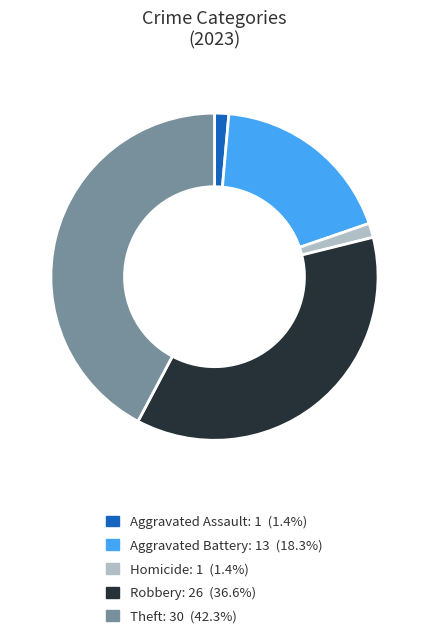

Is there any slice that represents more than half of the pie?

No